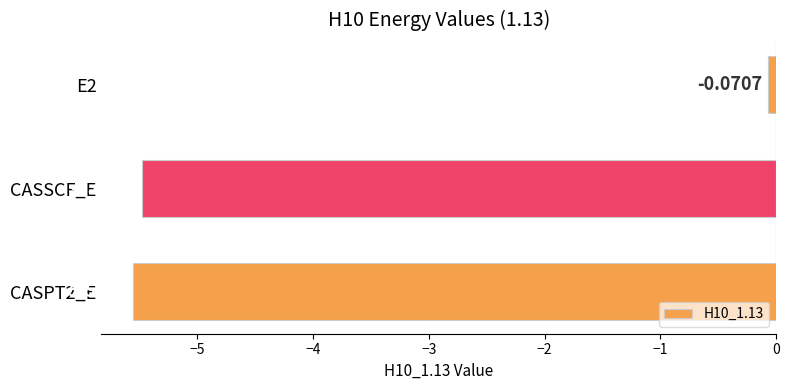

What is the average value?

-3.7